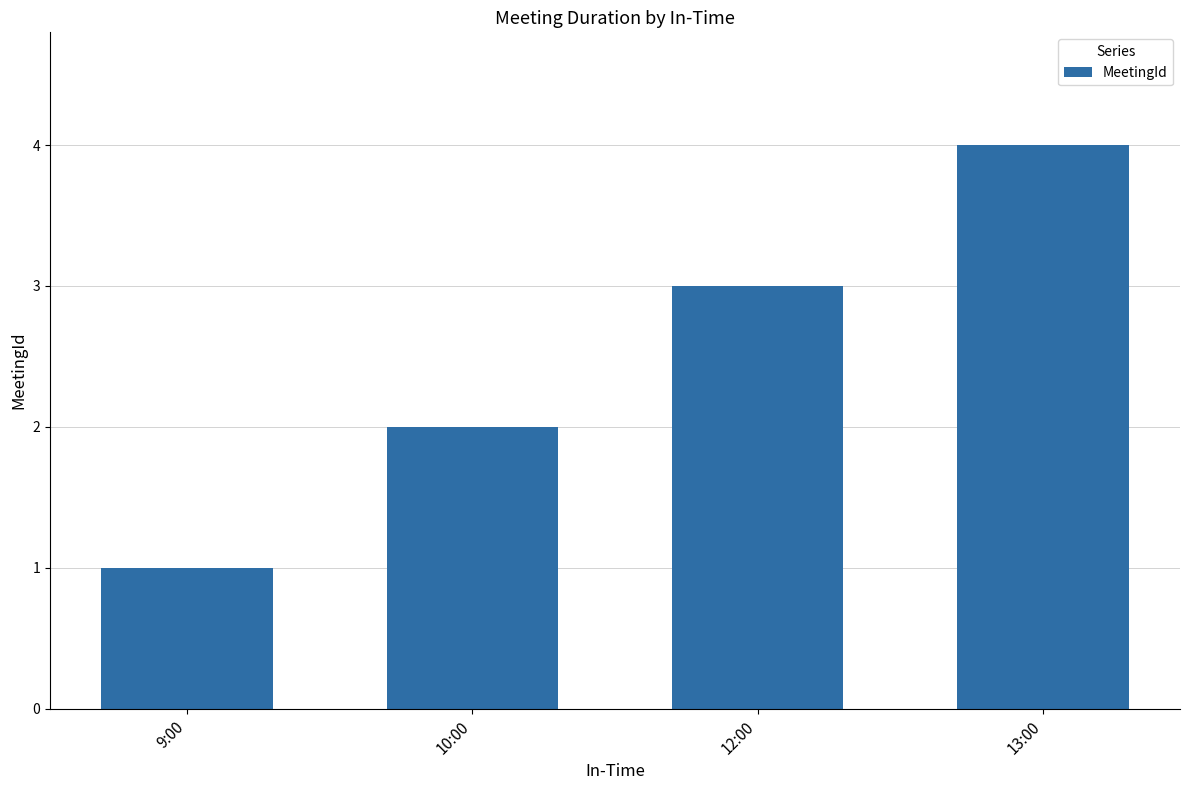

Read the value at 13:00.

4